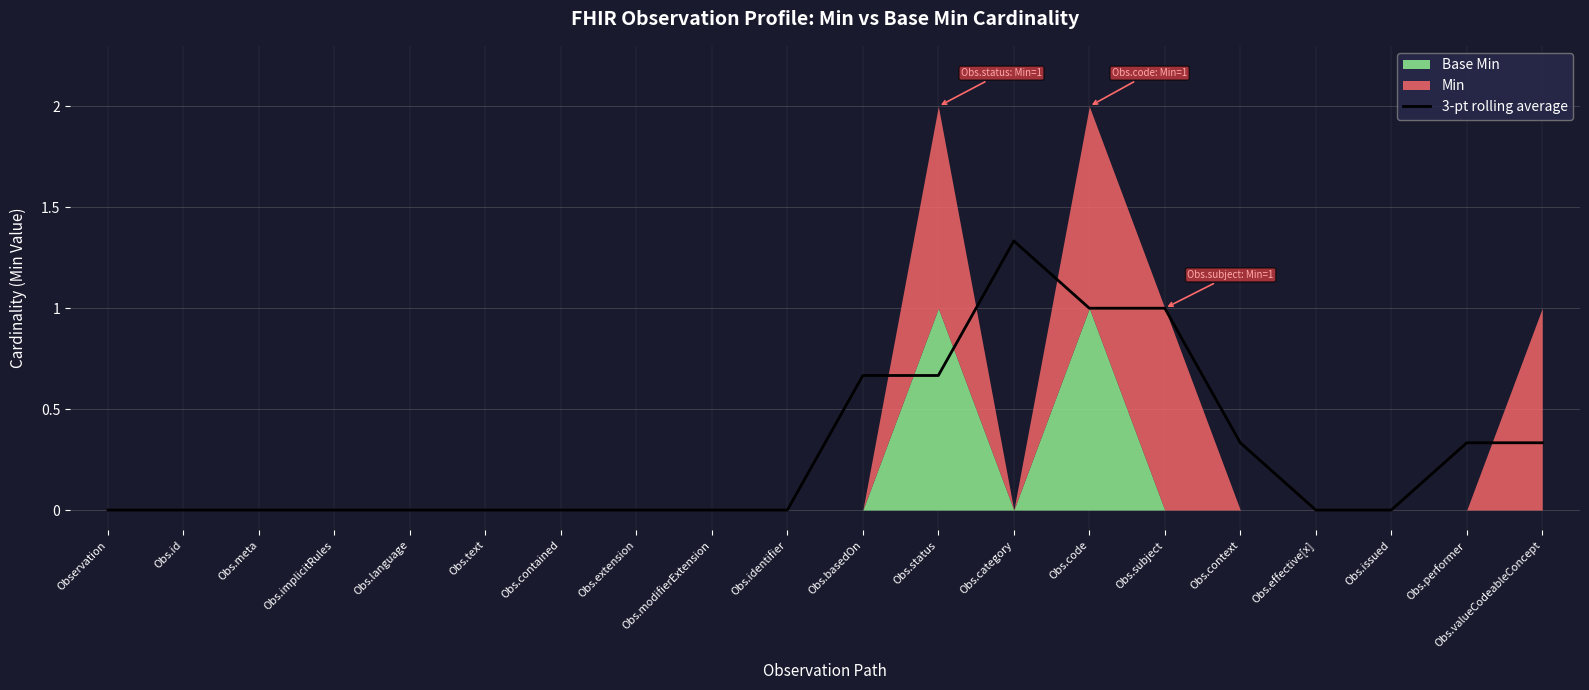

Which label corresponds to the smallest value in the chart?

Observation